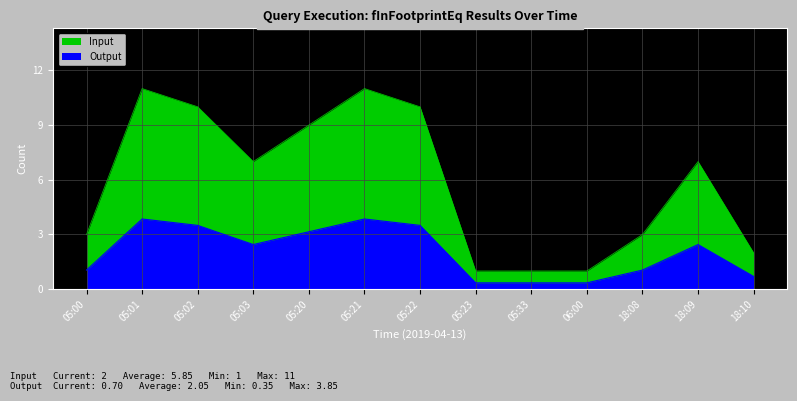

What is the difference between the values at 05:20 and 05:22?

1